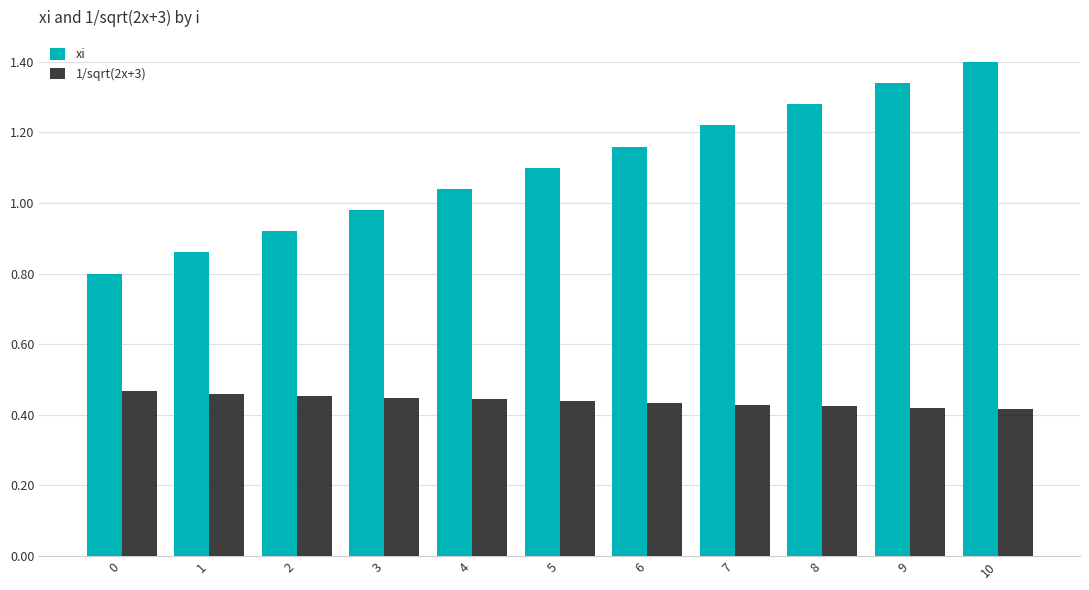

Which series has the widest spread of values?

xi